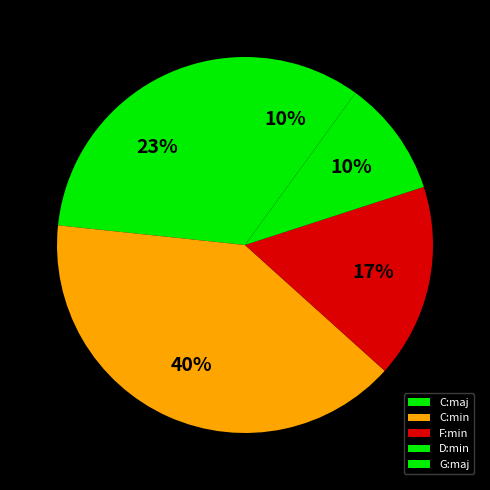

To the nearest percent, what portion does C:min represent?

40%